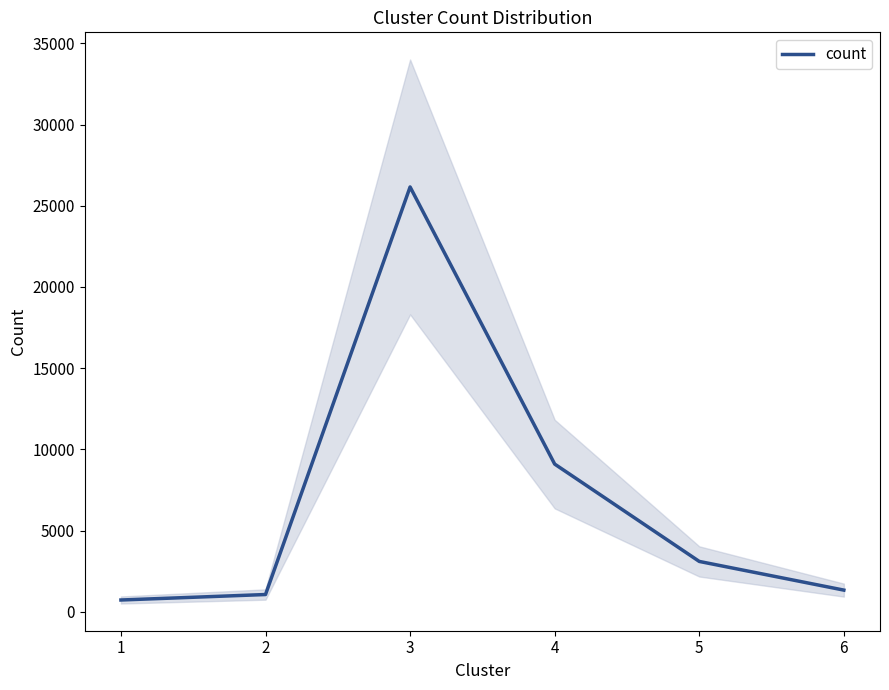

What is the sum of the values at 6 and 1?

2055